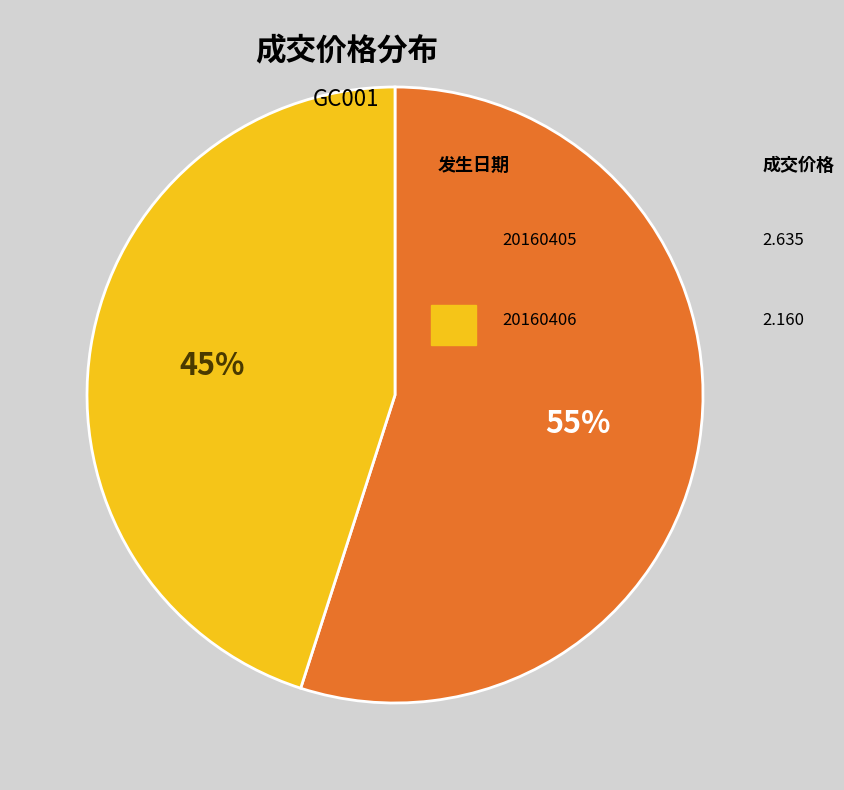

Count the number of slices in the pie.

2